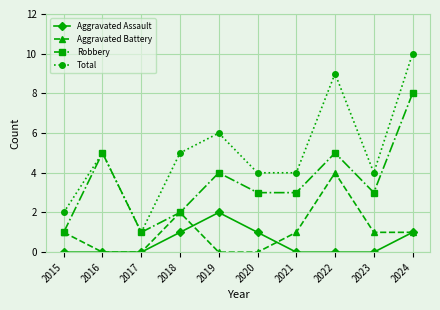

Which label corresponds to the largest value in the chart?

2024